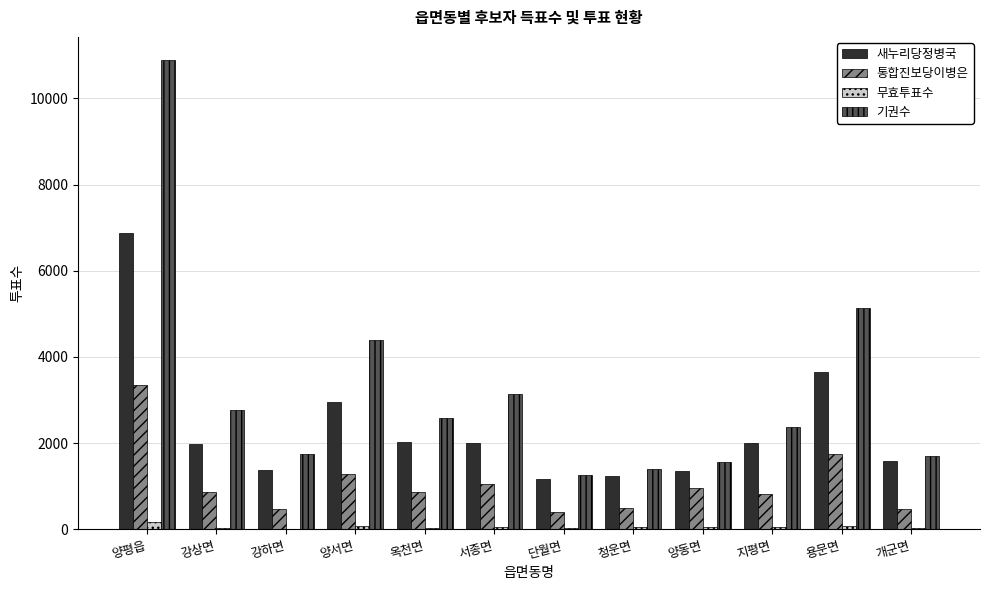

Between 강하면 and 양서면, which series saw the biggest shift?

기권수